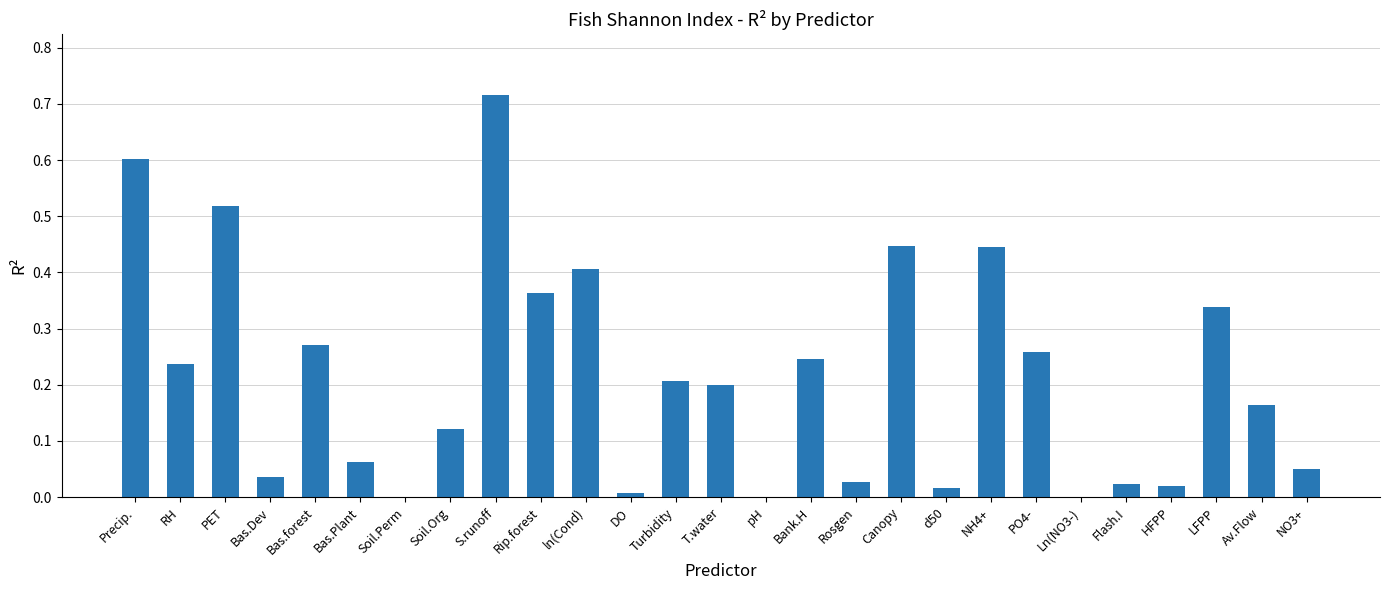

Which category has the highest value across all series?

S.runoff